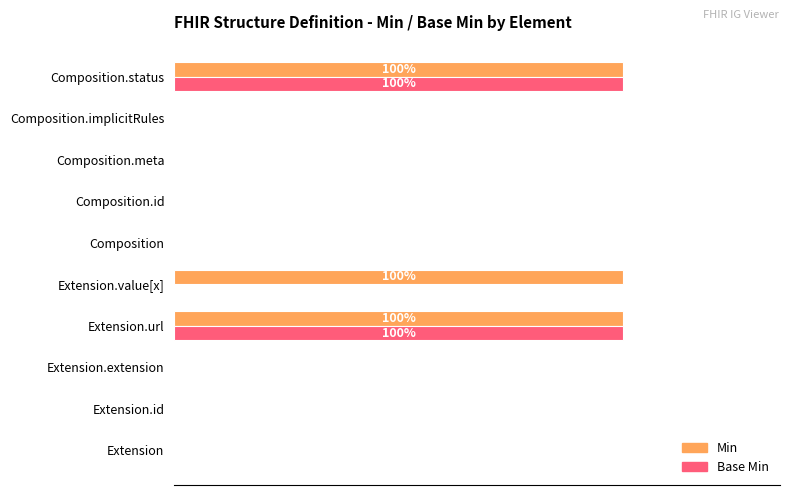

What are all the series names shown in the legend?

Min, Base Min